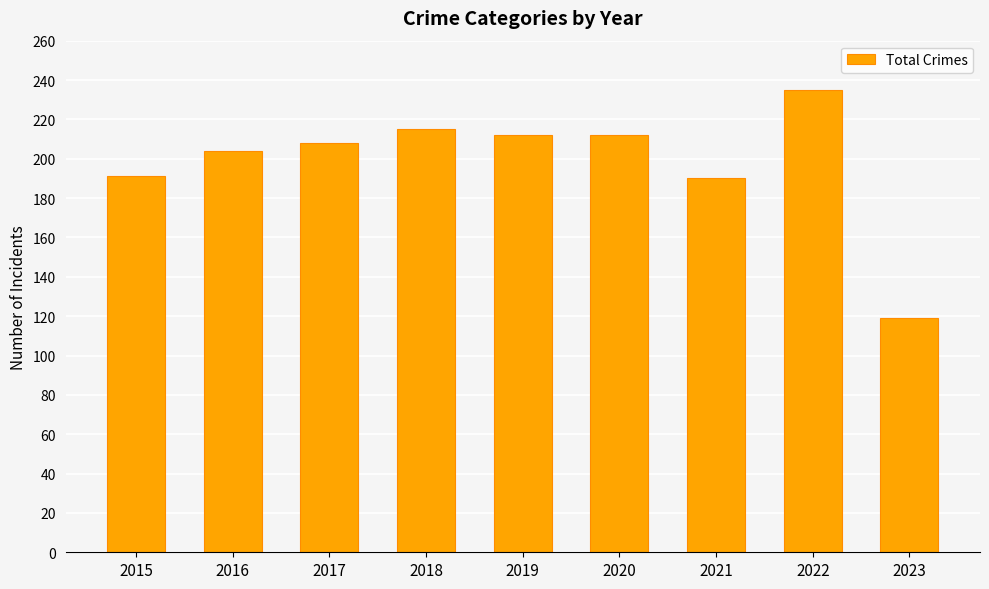

Read the value at 2022, to the nearest 10.

240